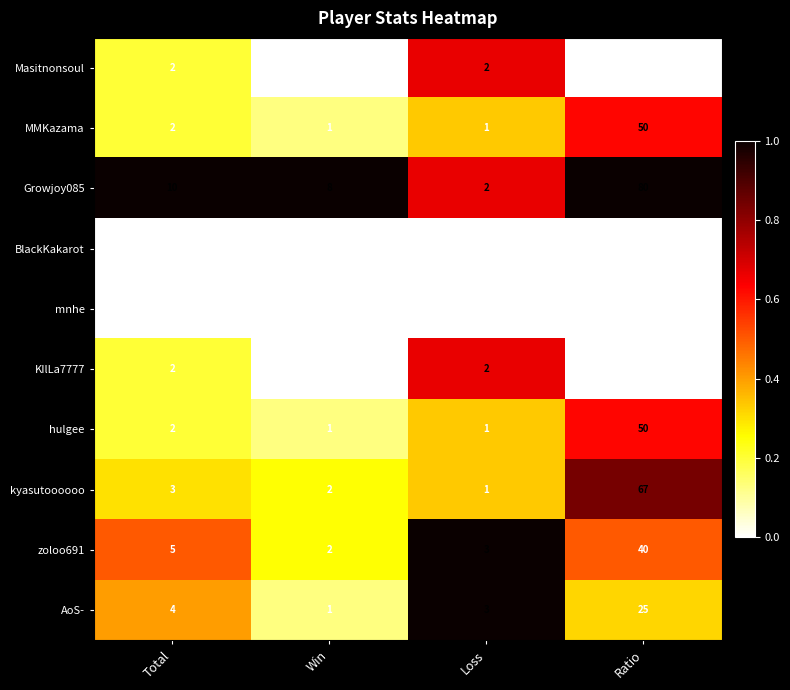

The value of zoloo691 at Total is 5. True or false?

True